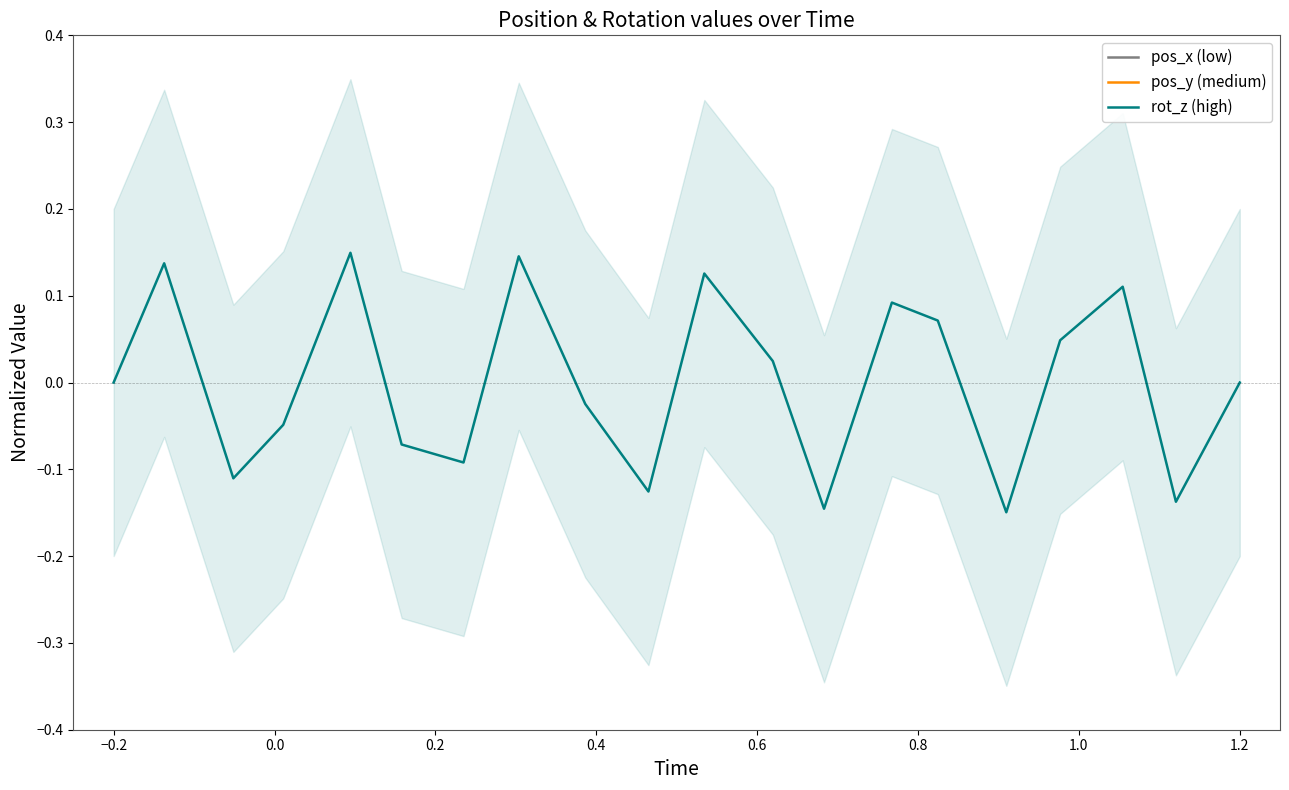

The value of rot_z (high) at −0.2 is 0.2. True or false?

False